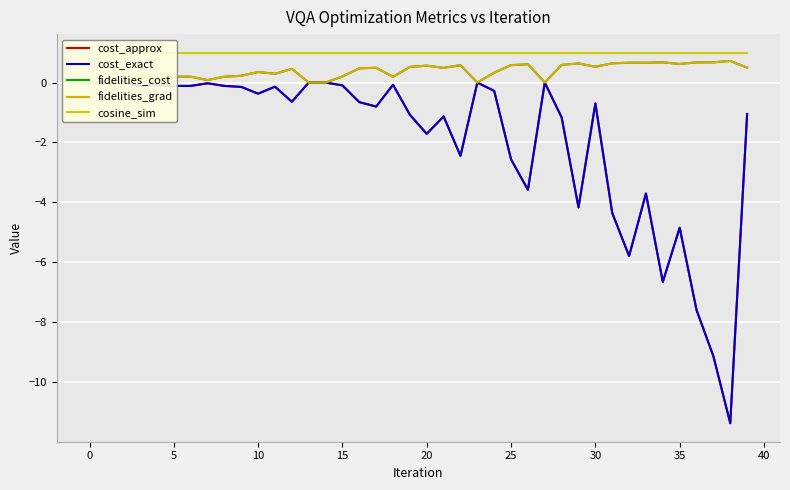

What are all the series names shown in the legend?

cost_approx, cost_exact, fidelities_cost, fidelities_grad, cosine_sim